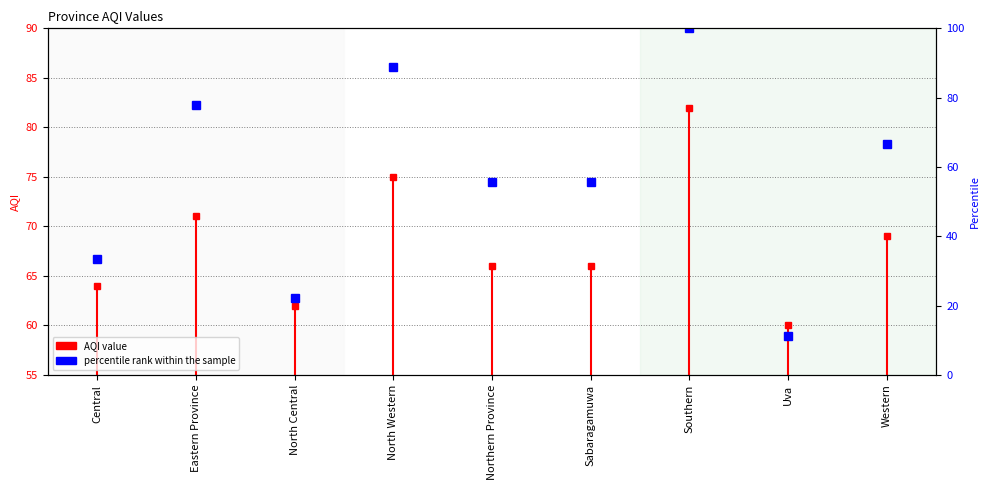

Which label corresponds to the smallest value in the chart?

Uva